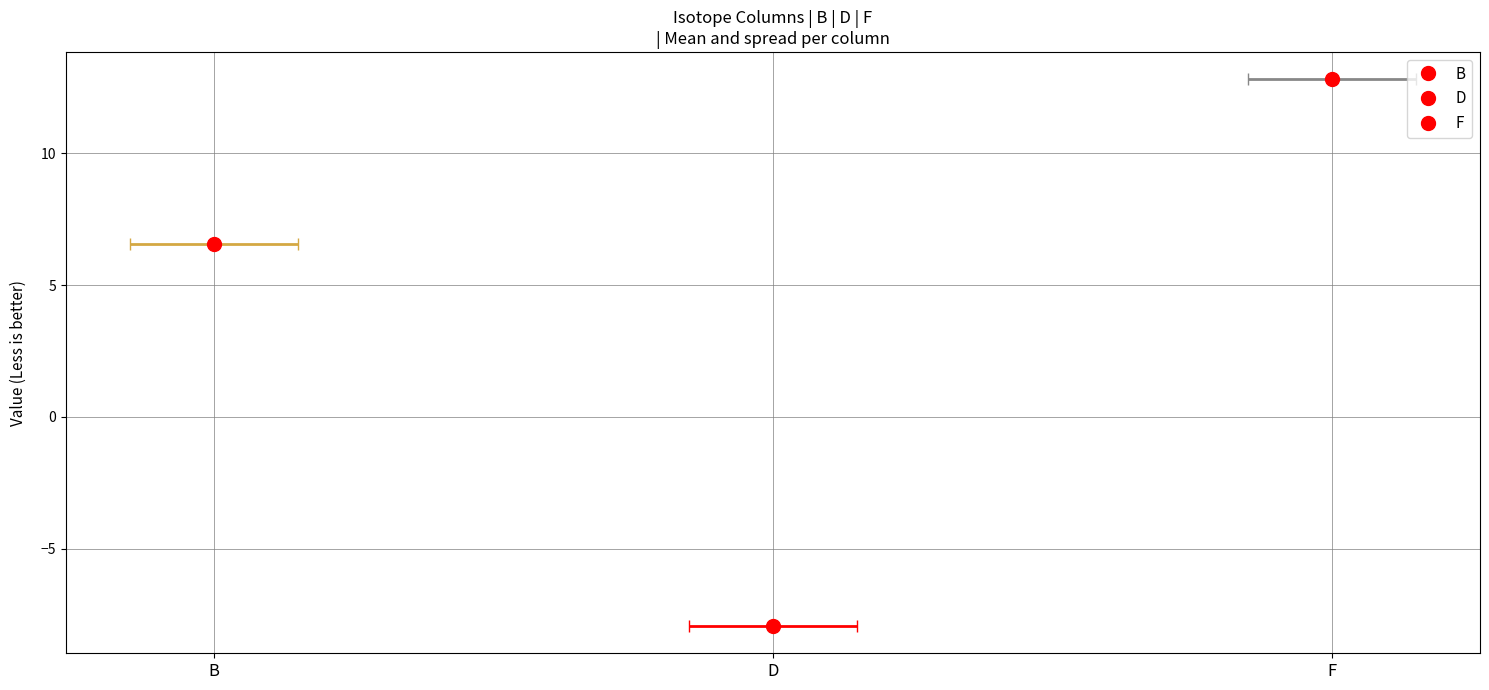

What are all the series names shown in the legend?

B, D, F